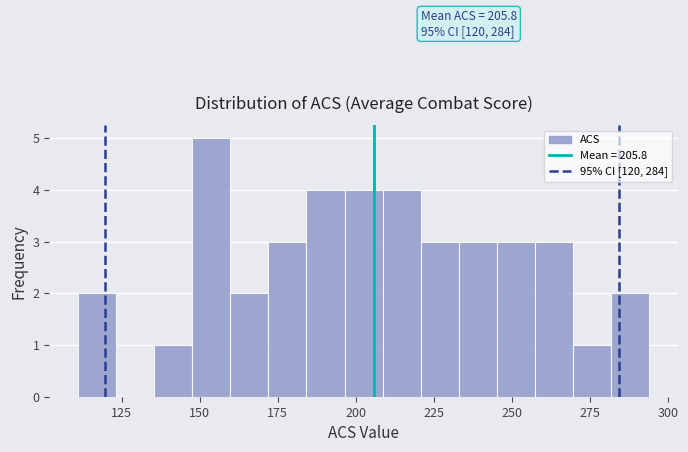

Around what value on the x-axis is the tallest bar? Give the approximate position of its centre, as read against the axis.

155